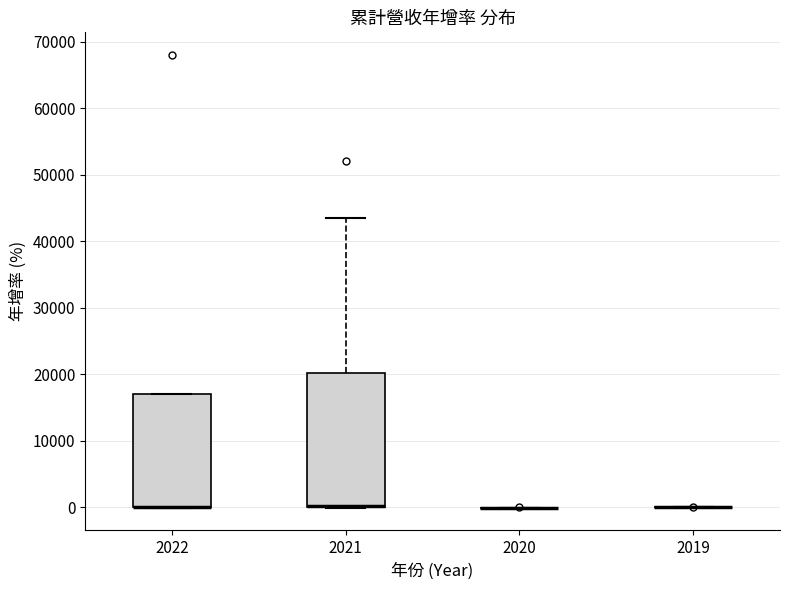

Where does the upper whisker of the box at x = 2021 end on the y-axis? The values are not printed on the chart, so give them approximately, as read against the axis.

43000